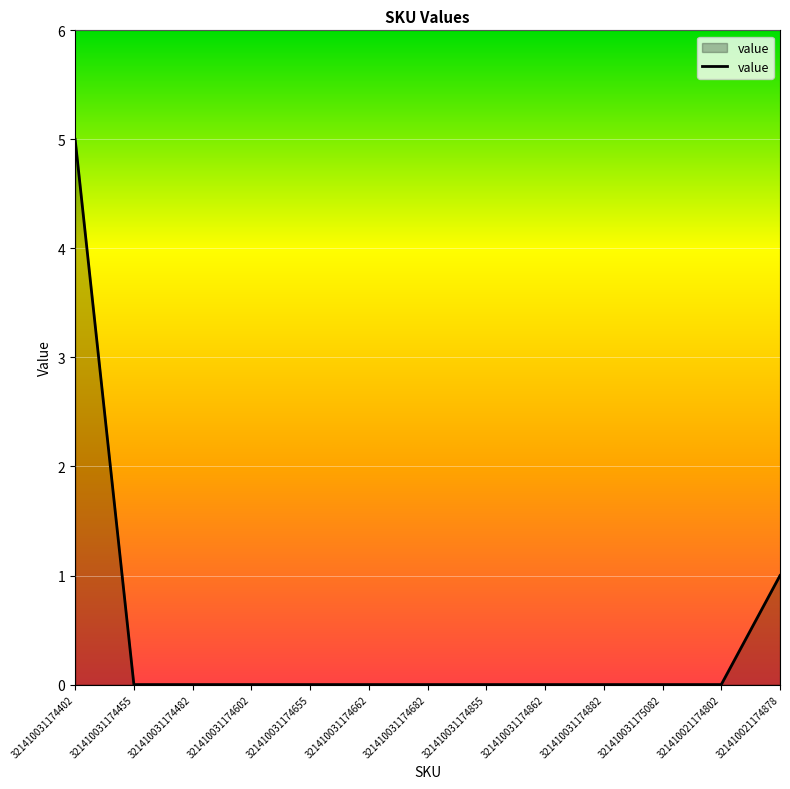

Where is the data nearest to the value 2?

321410021174878